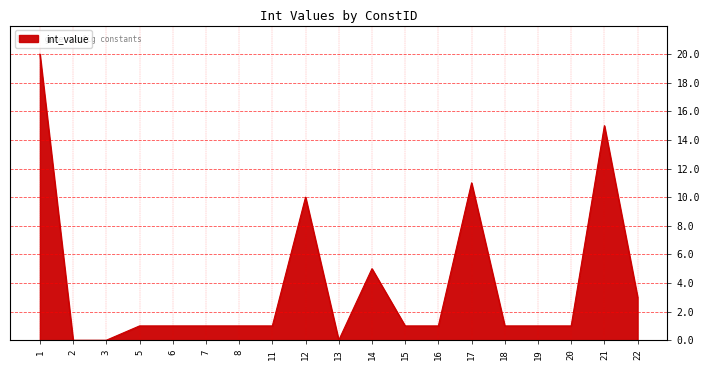

What is the greatest value displayed?

20